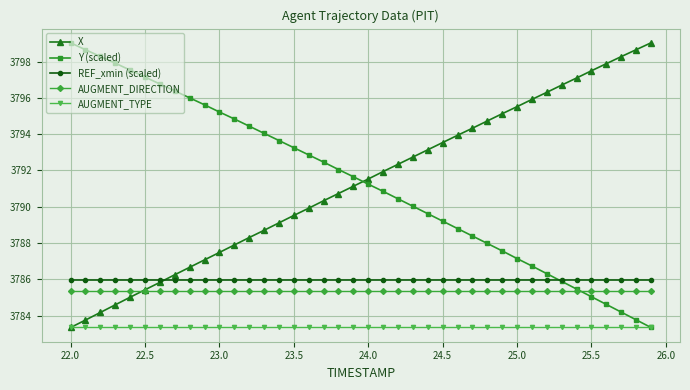

What is the maximum value shown in the chart?

3799.0